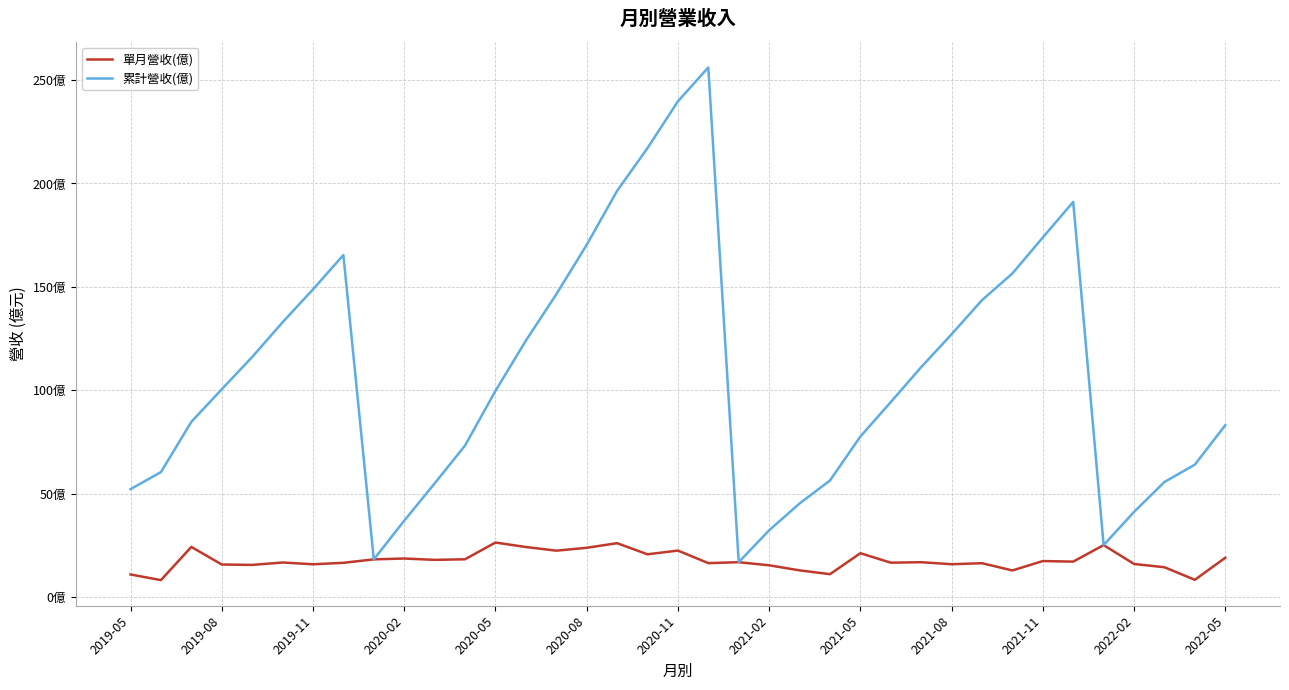

Is this an area chart (filled region under the line)?

No